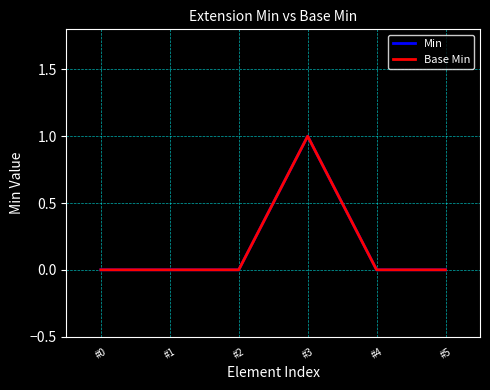

Where is the first local maximum for Min?

#3